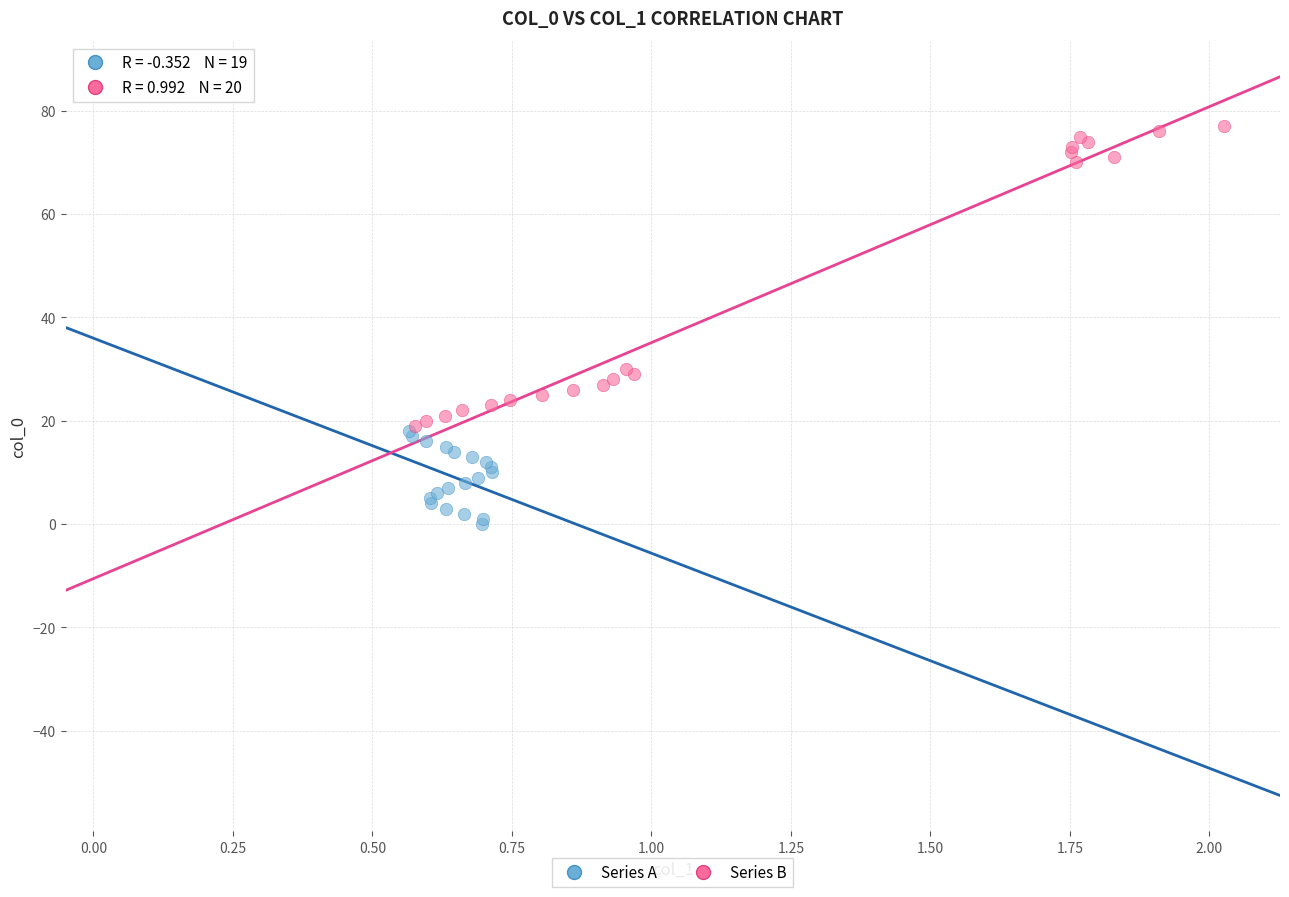

Which series has the widest spread of Y values?

Series B